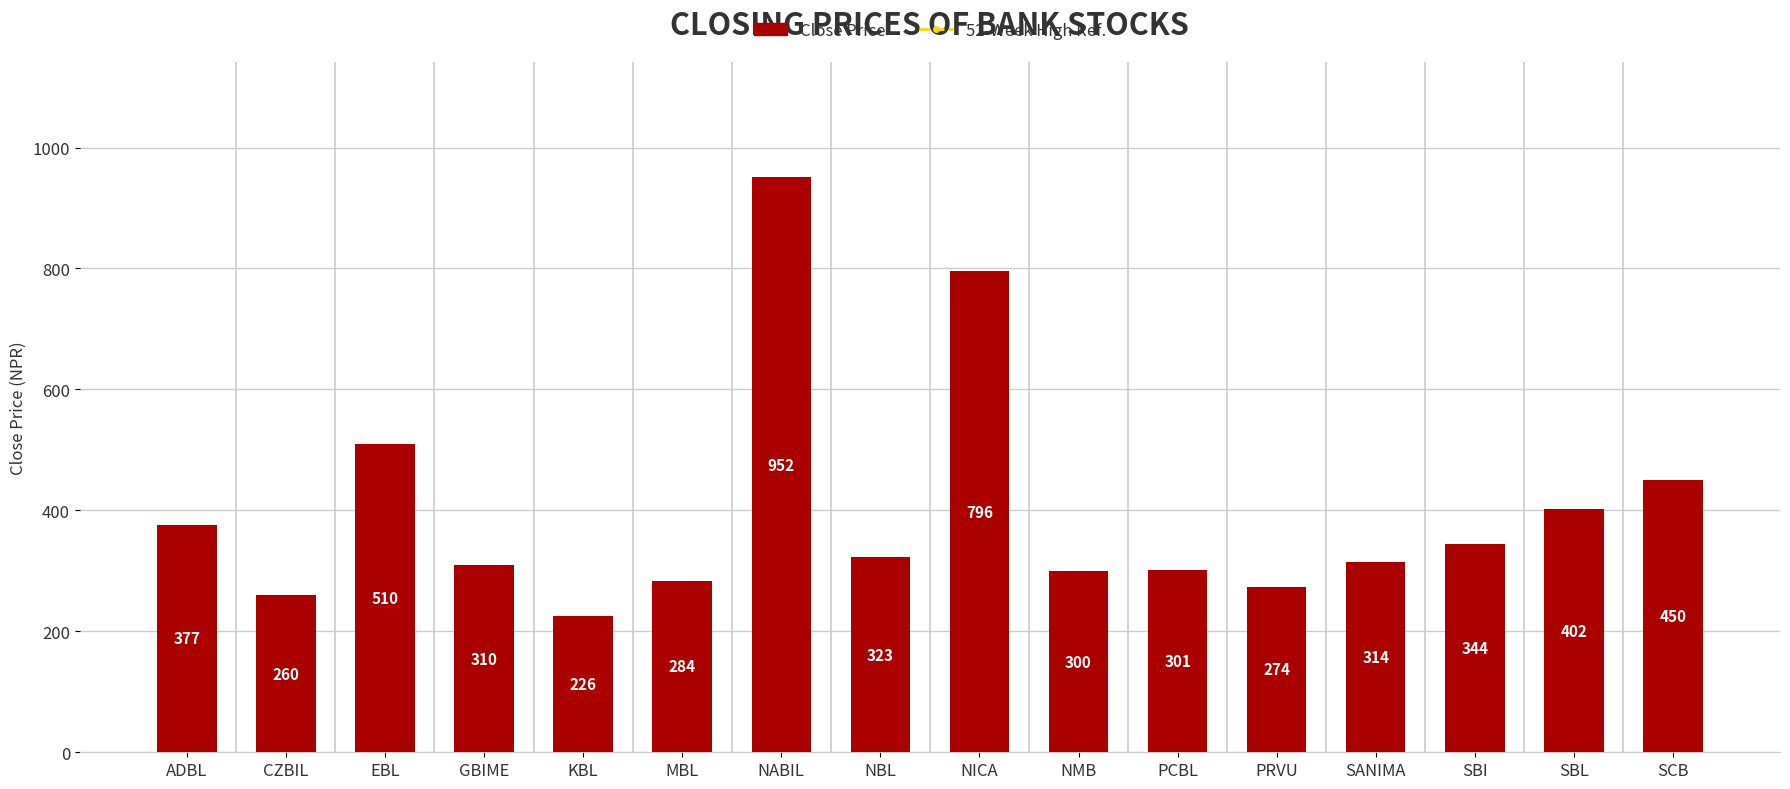

What is the greatest value displayed?

951.5